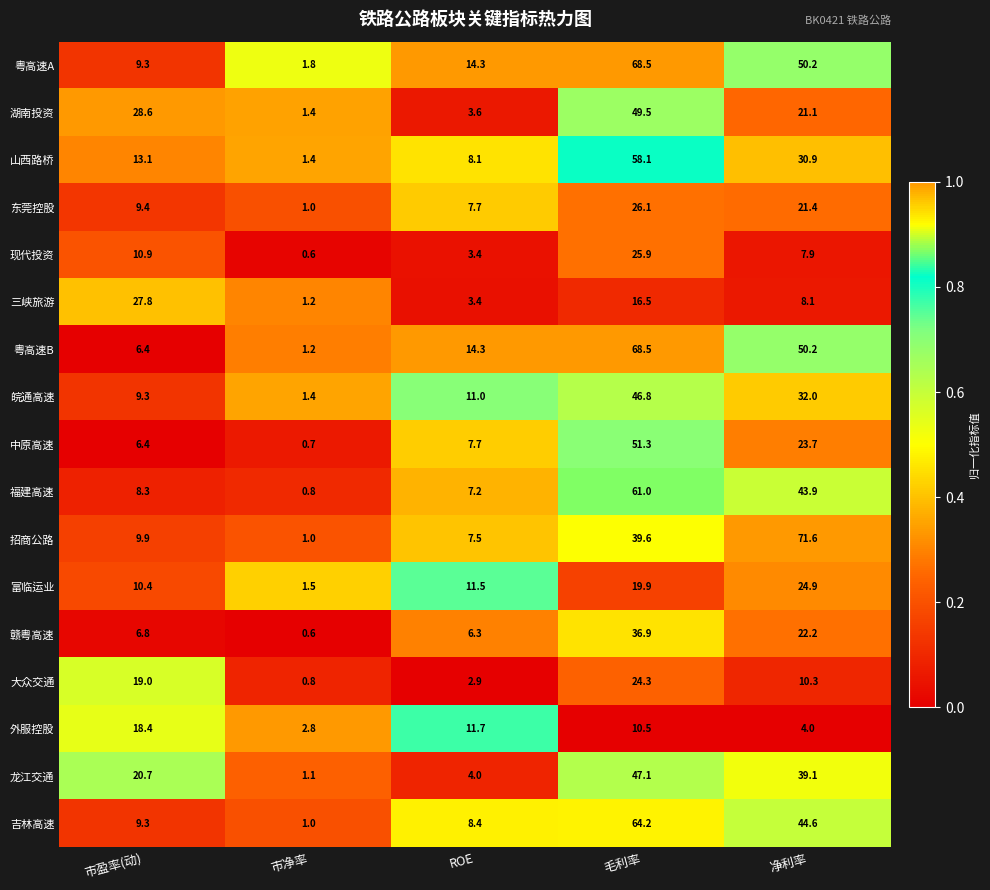

What is the difference between the highest and lowest values at 净利率?

67.6